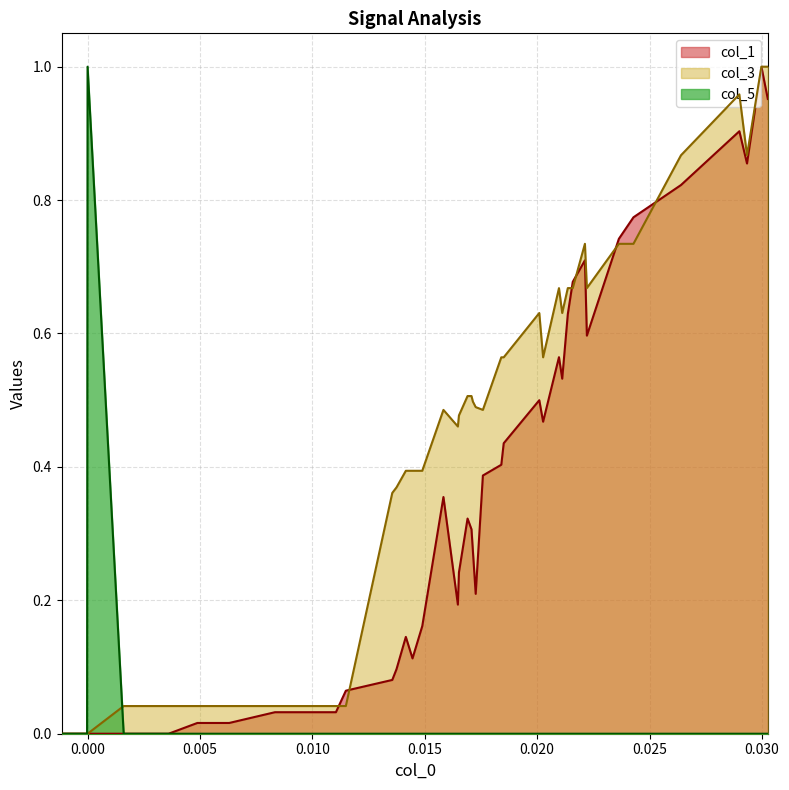

List the series in order of their overall mean, highest first.

col_3, col_1, col_5